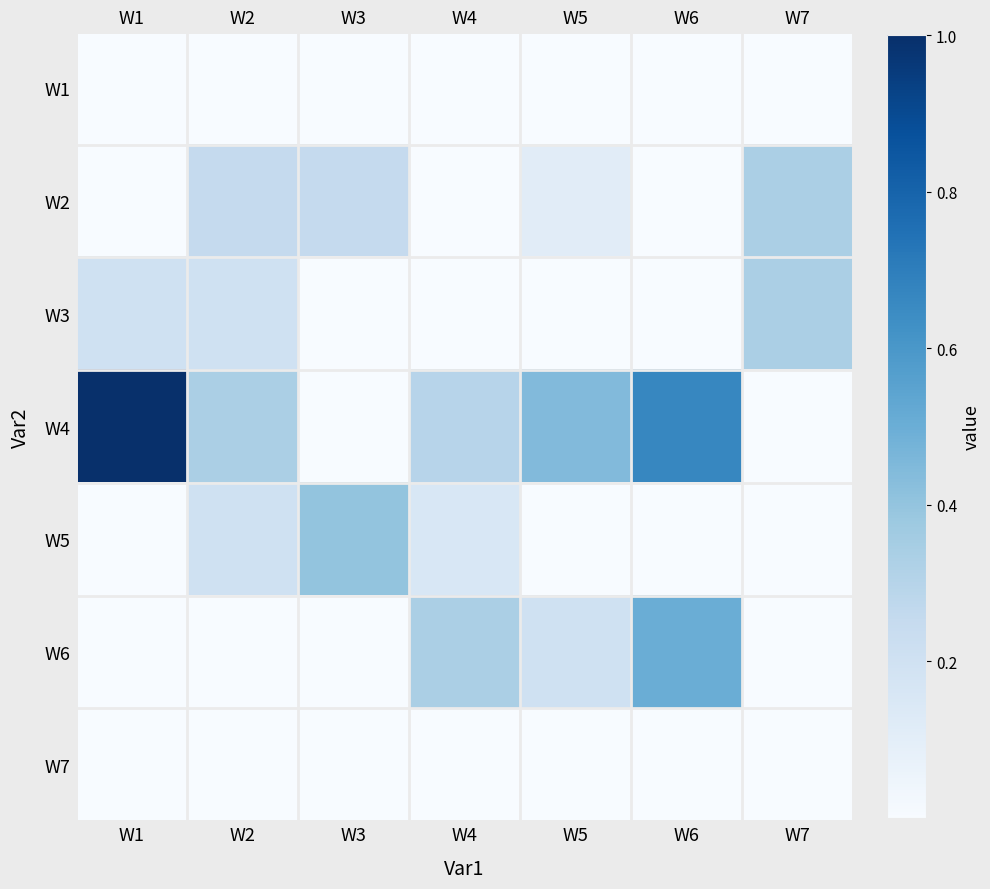

Which series has the largest range (max minus min)?

W4